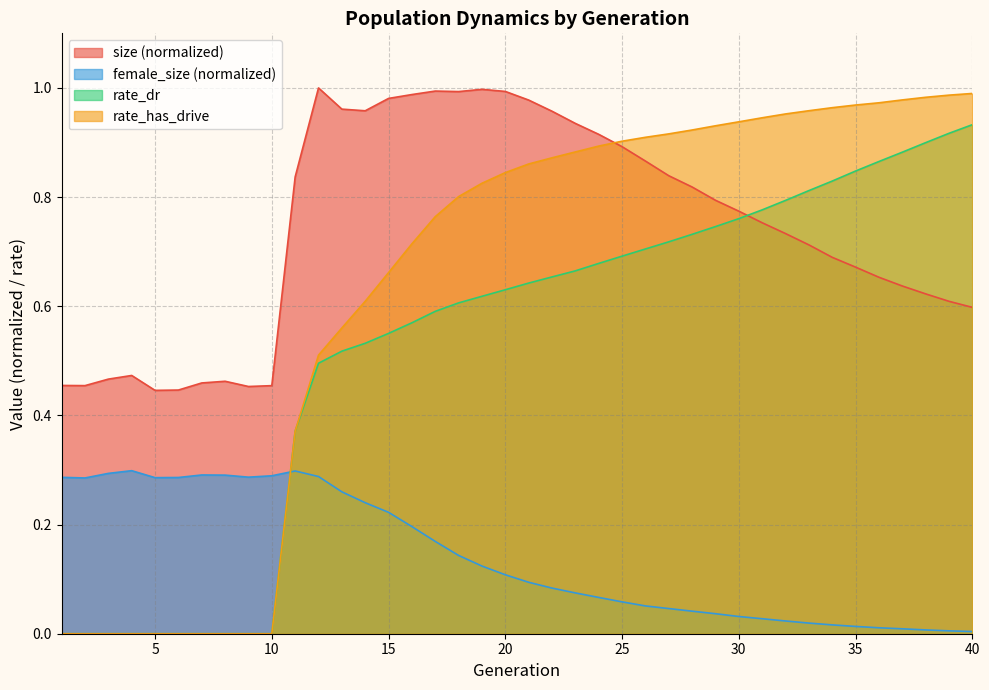

At how many categories does at least one series exceed 0?

40